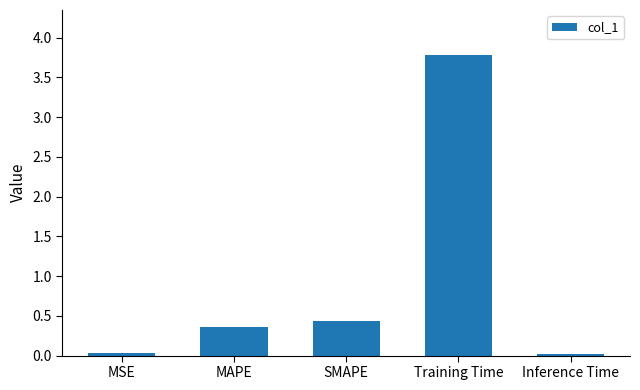

Between Training Time and MAPE, which is larger?

Training Time